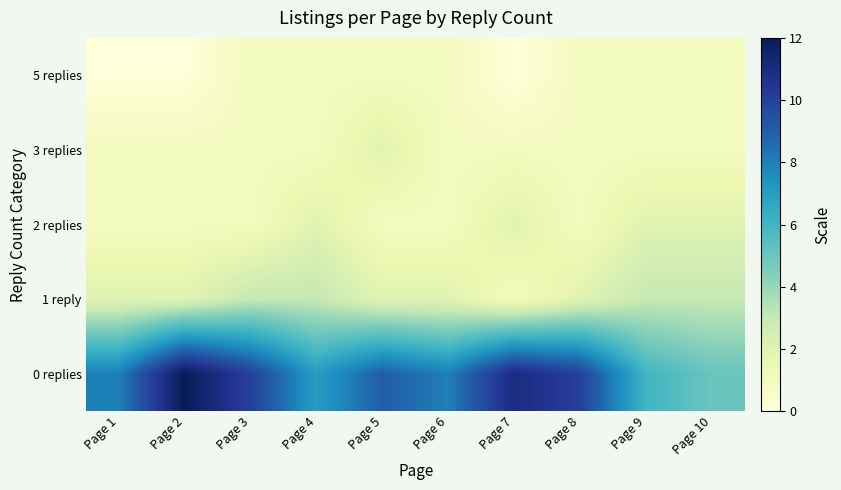

What is the maximum value shown in the chart?

12